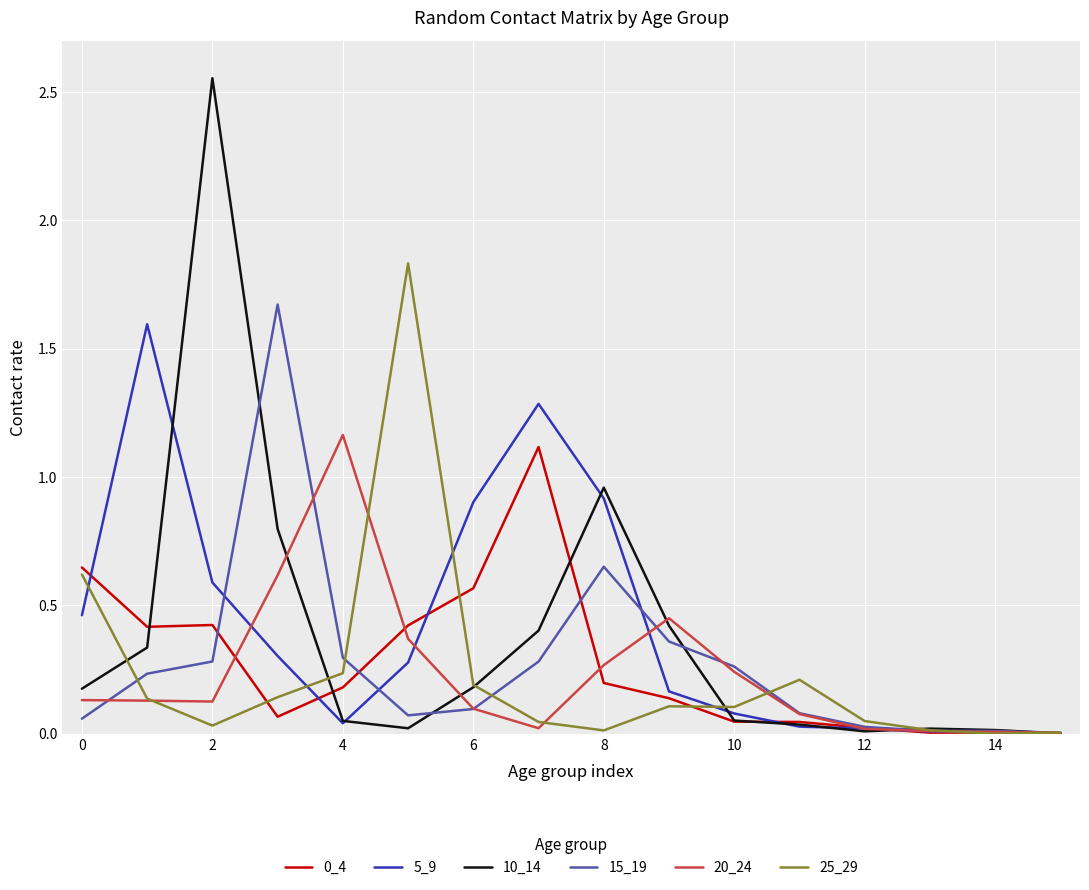

Which series has the widest spread of values?

10_14